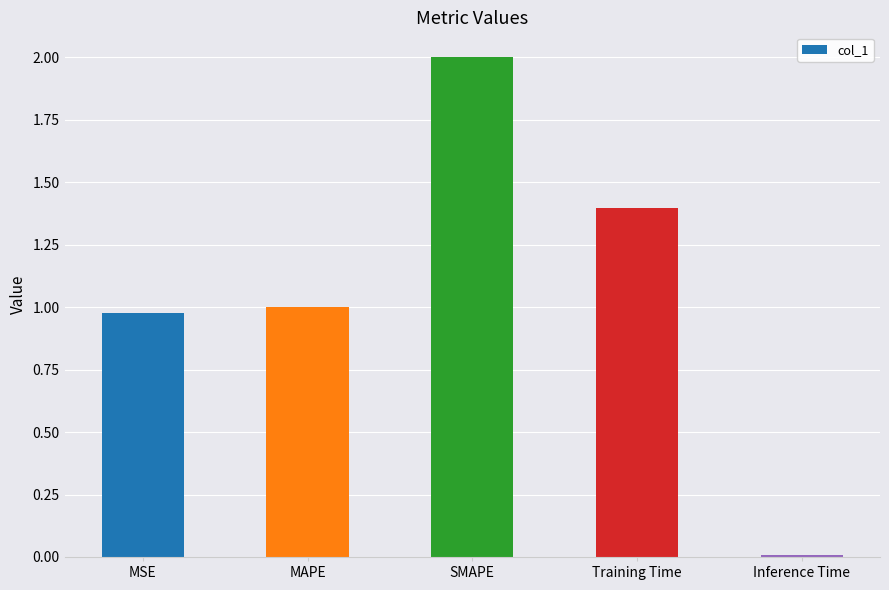

Is it true that the value at SMAPE is 1.3?

False